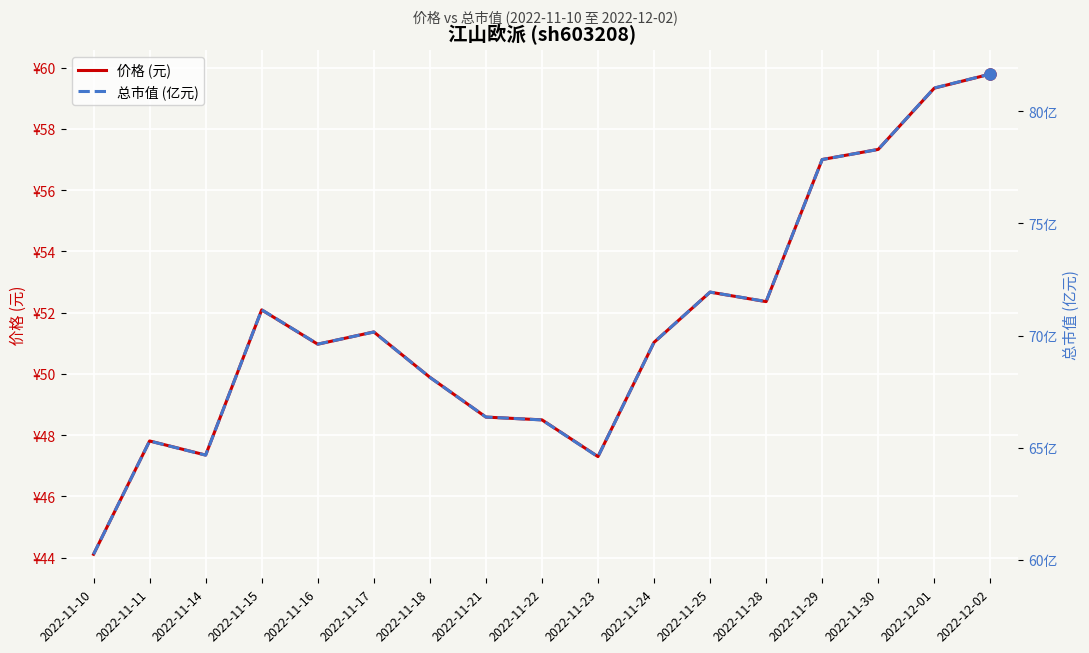

What is the label of the 12th point from the left?

2022-11-25